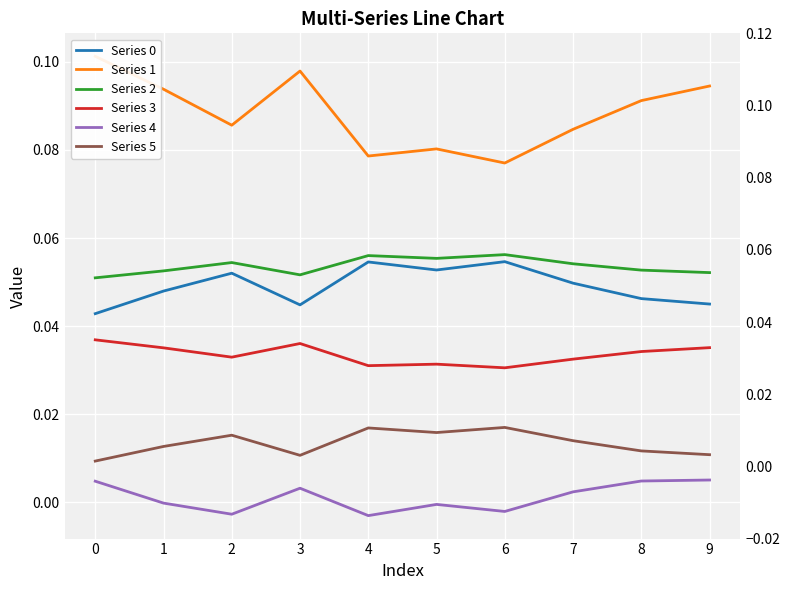

Which category has the lowest value in the Series 3 series?

6